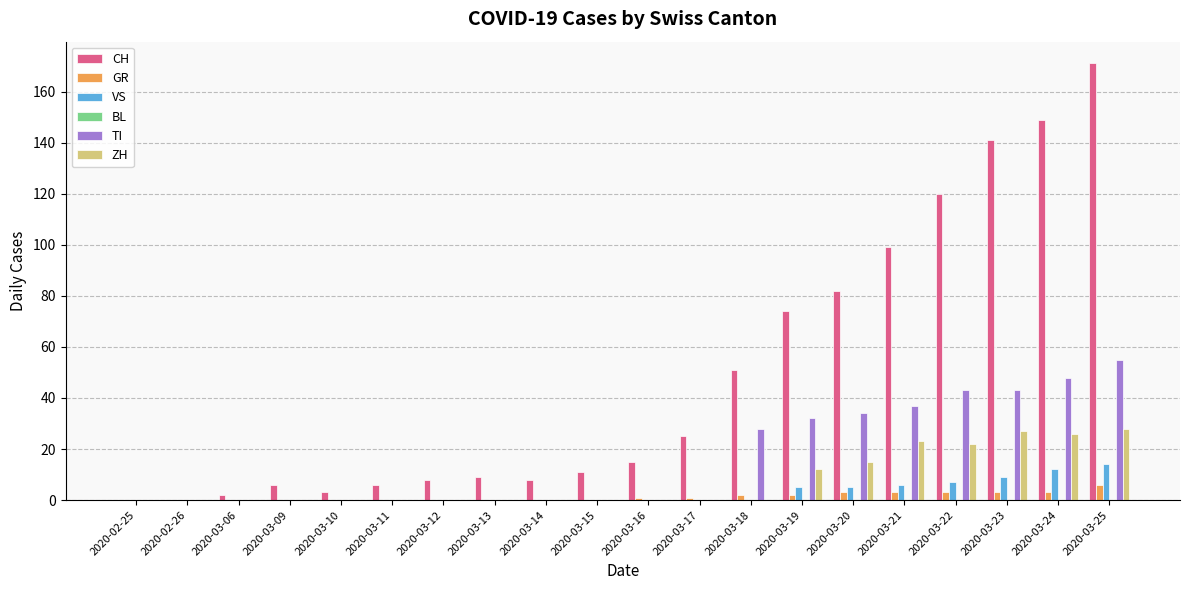

Which series has the largest range (max minus min)?

CH